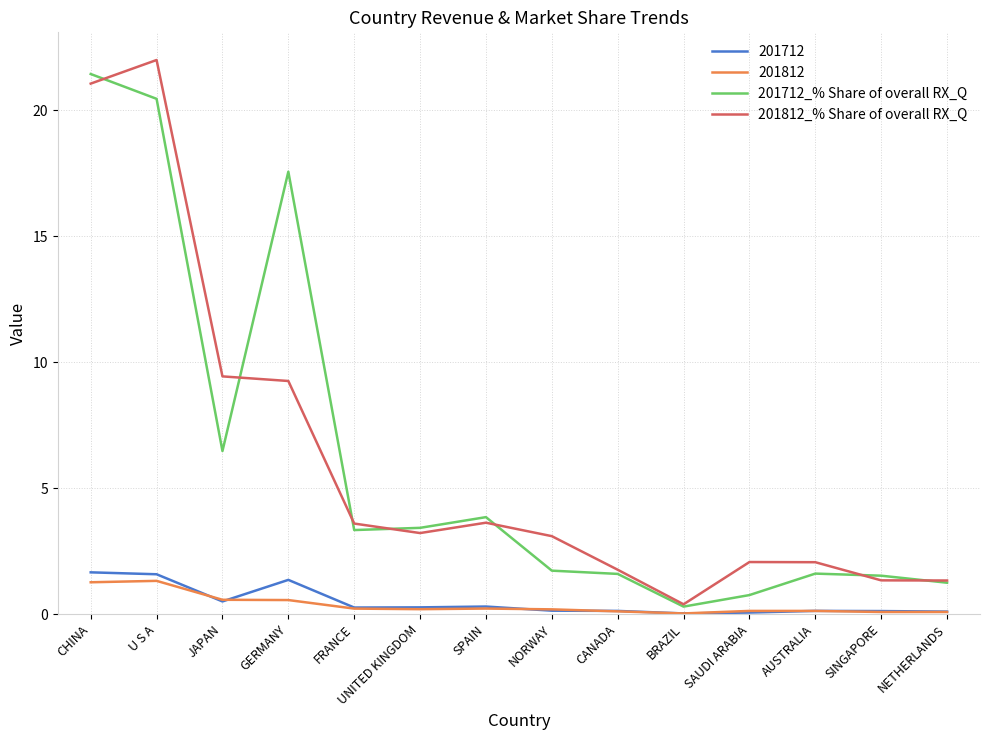

How many values in the 201712_% Share of overall RX_Q series exceed 3?

7